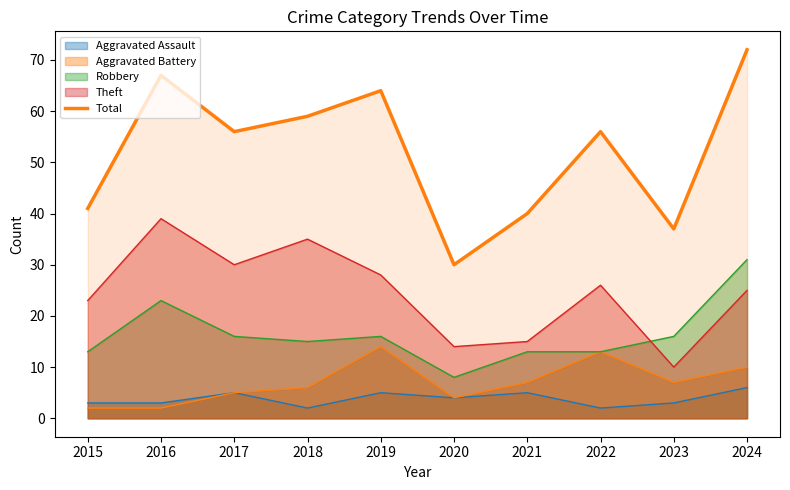

What is the average value?

52